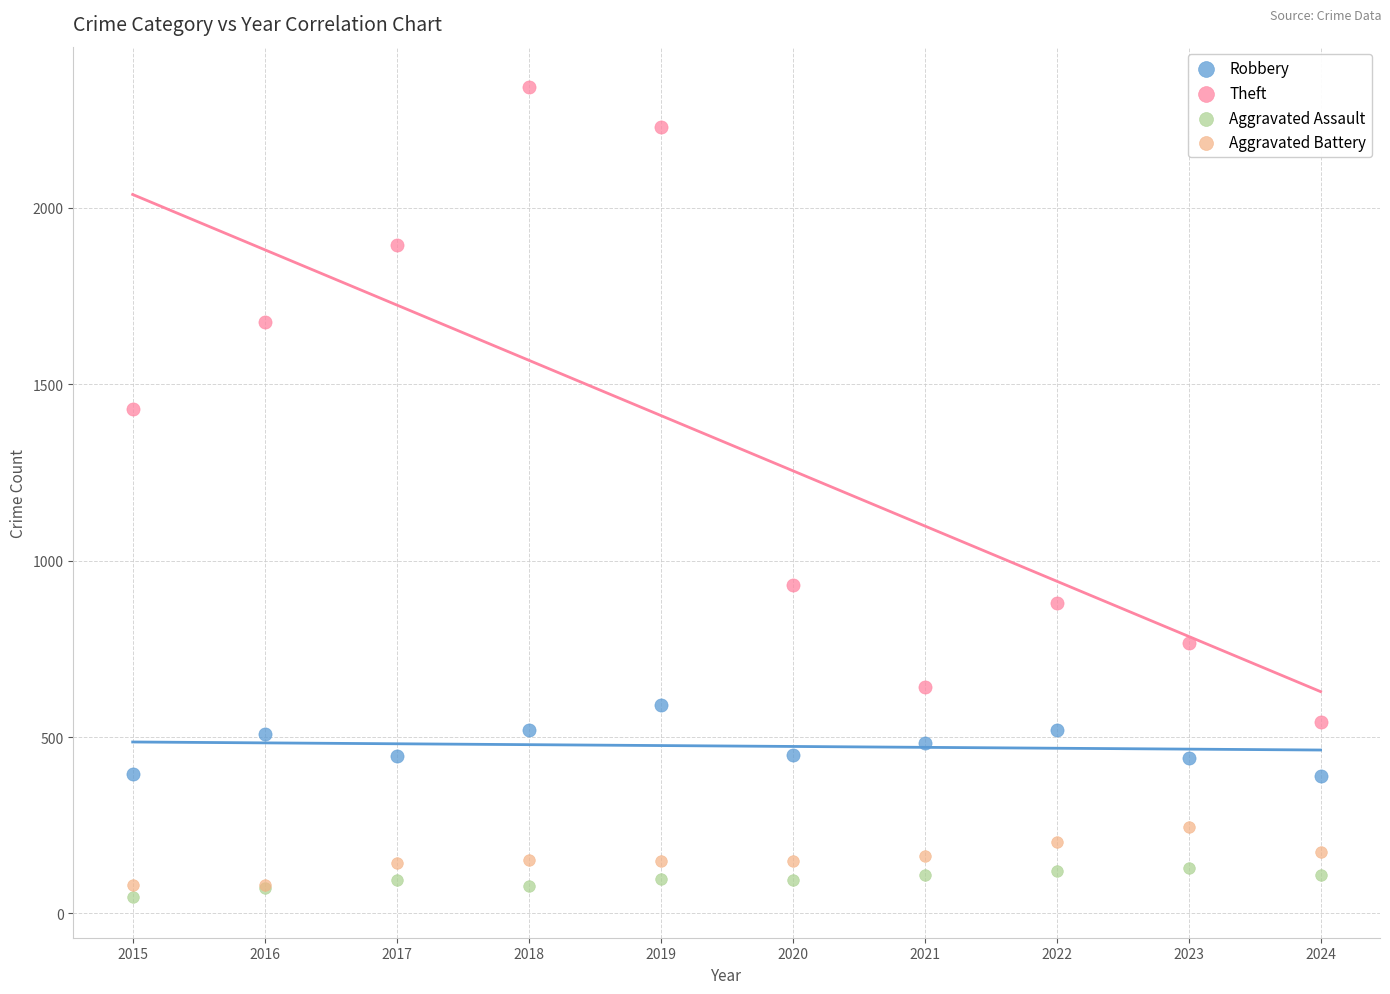

Which series contains the highest Y value?

Theft